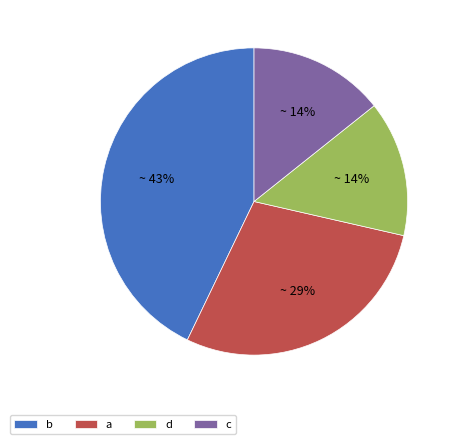

Combined, do c and d account for over 50%?

No